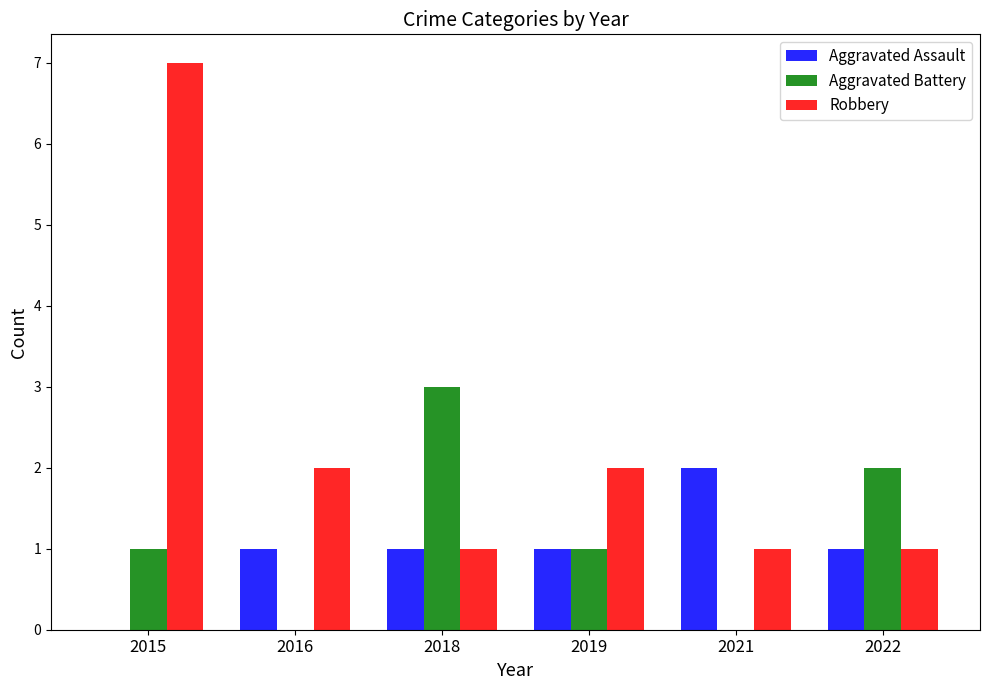

How many data points does each series have?

6